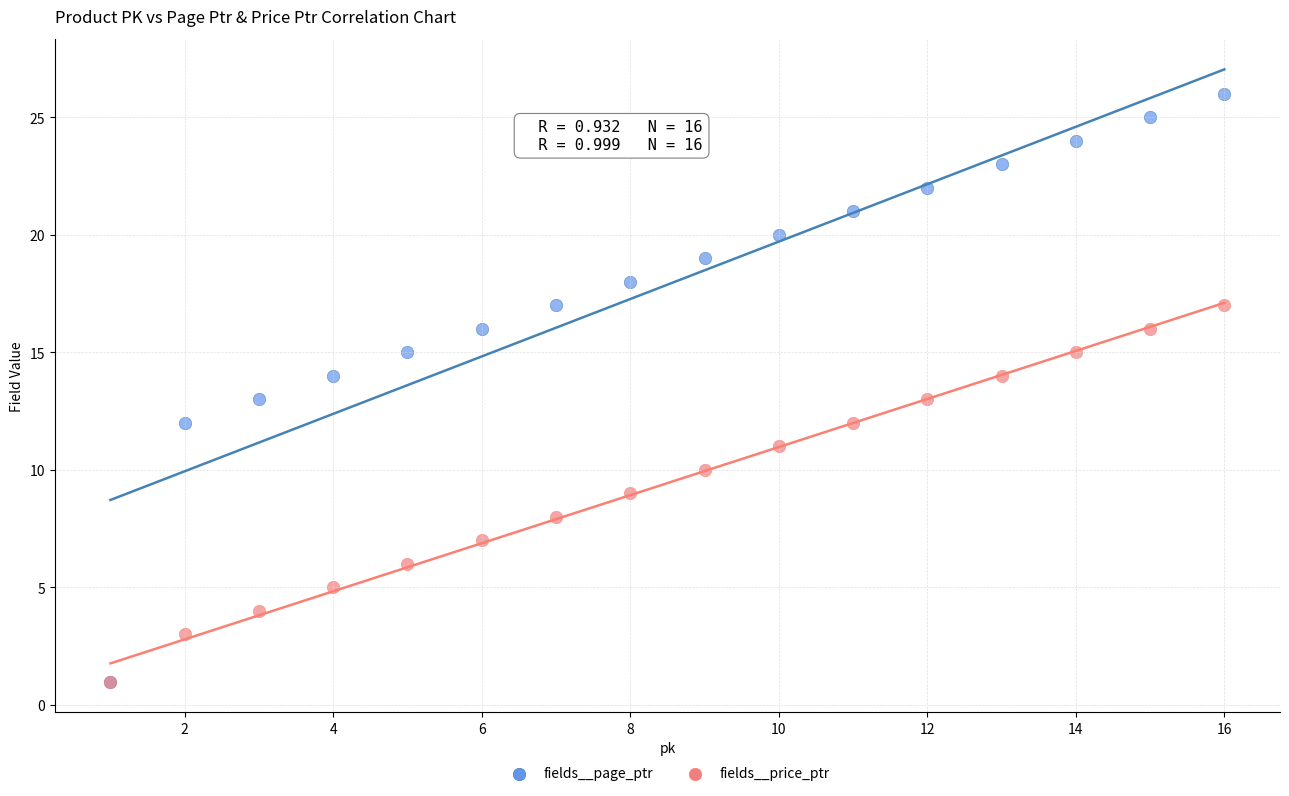

Which series has the largest Y range (max minus min)?

fields__page_ptr